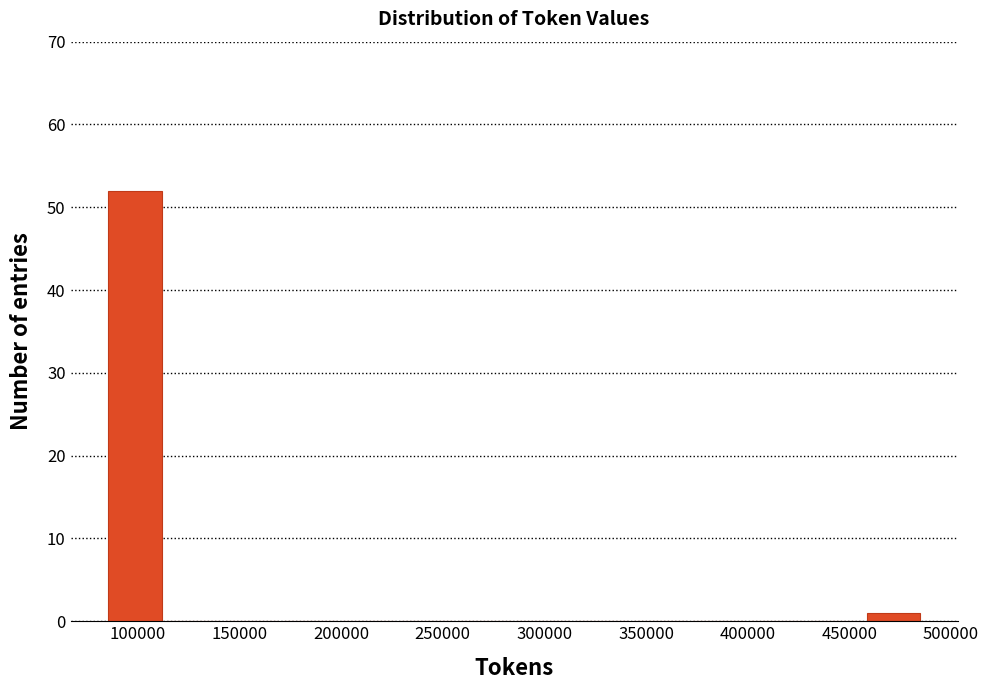

Reading left to right, transcribe this chart: for each bar, give the range it covers on the x-axis and its height. Neither the bar edges nor the heights are printed on the chart, so give them approximately, as read against the axes.

85000 to 115000: 52
115000 to 140000: 0
140000 to 170000: 0
170000 to 200000: 0
200000 to 230000: 0
230000 to 255000: 0
255000 to 285000: 0
285000 to 315000: 0
315000 to 340000: 0
340000 to 370000: 0
370000 to 400000: 0
400000 to 430000: 0
430000 to 455000: 0
455000 to 485000: 1